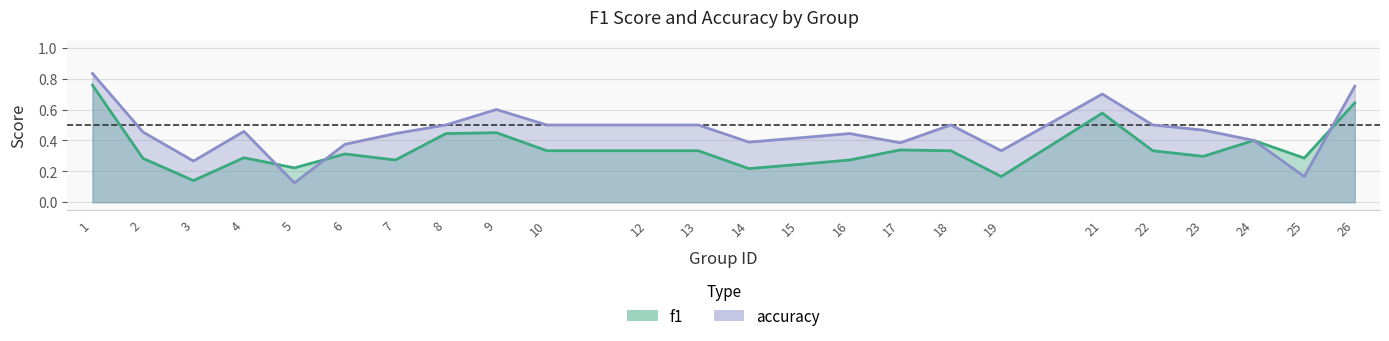

At which category is the sum across all series the highest?

1